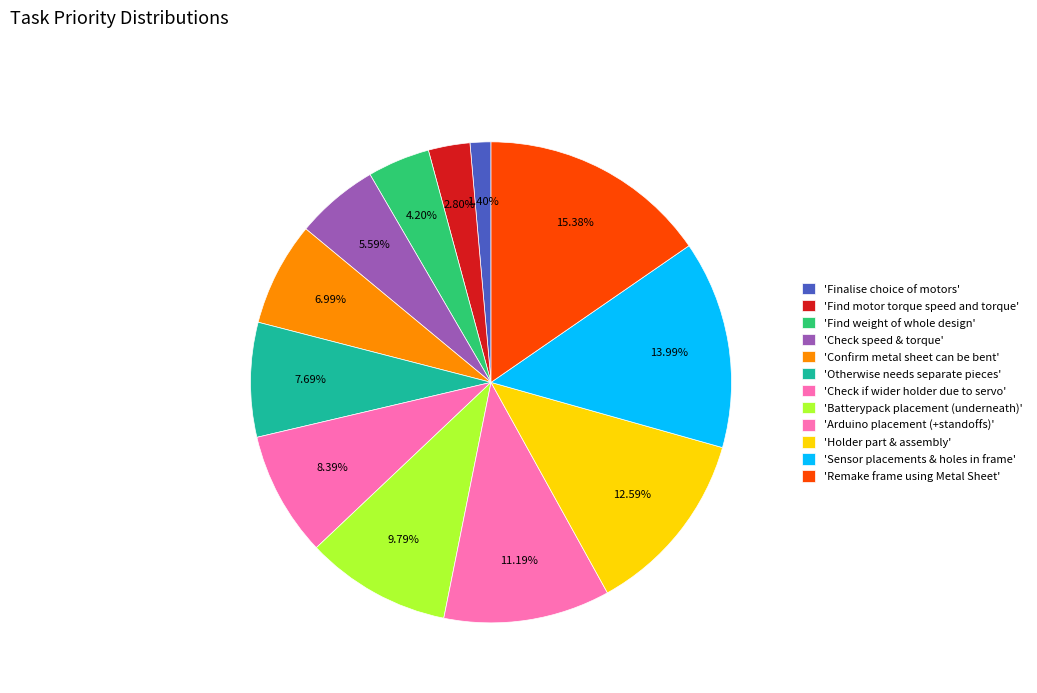

Which slice is the largest?

Remake frame using Metal Sheet